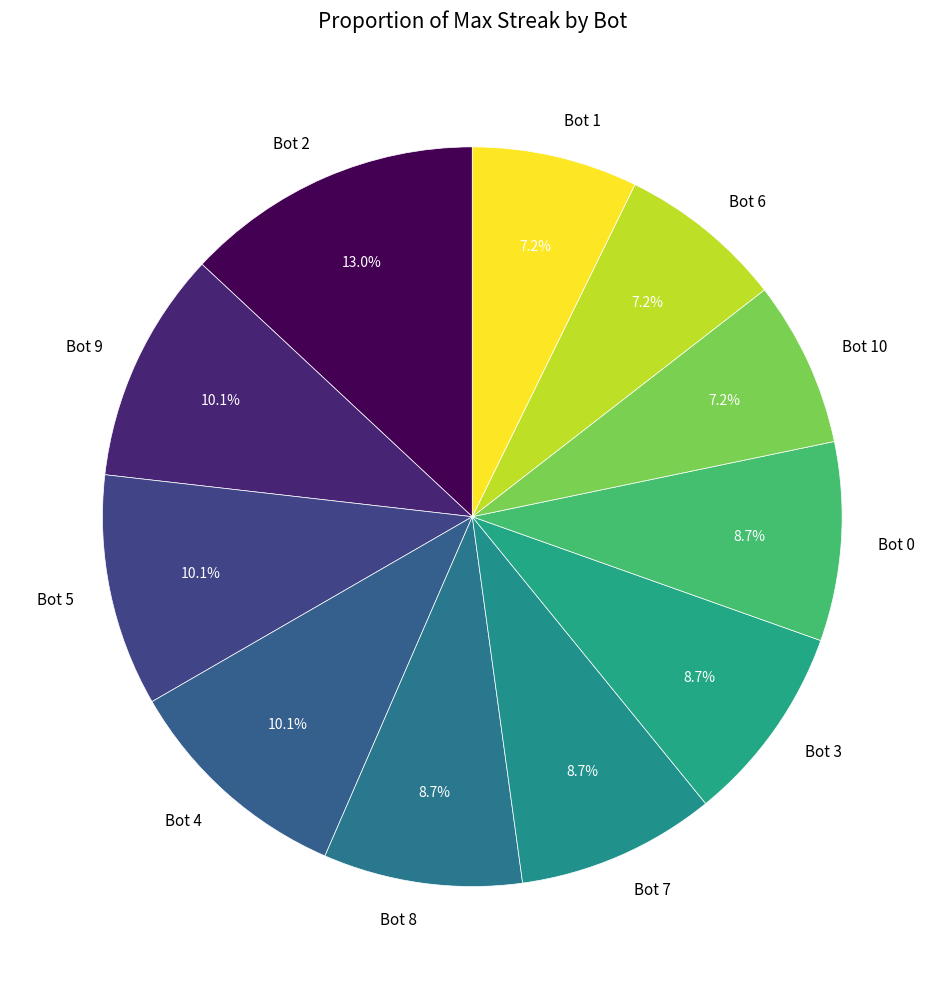

Which slice is the largest?

Bot 2